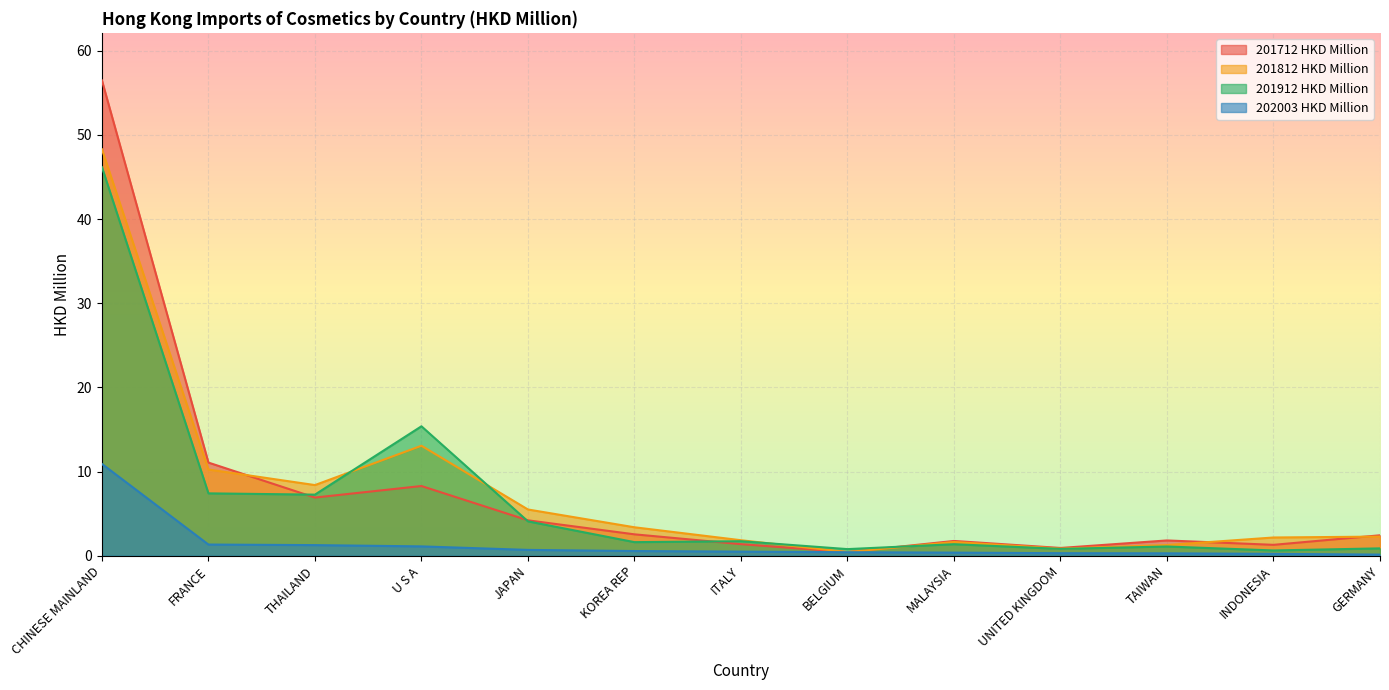

True or false: 201912 HKD Million and 202003 HKD Million cross at least once.

False